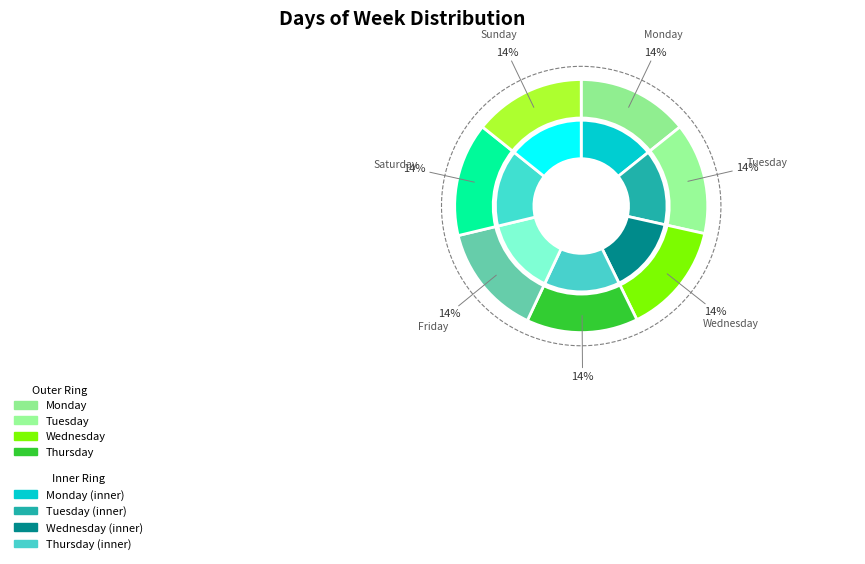

Combined, do Tuesday and Thursday account for over 50%?

No